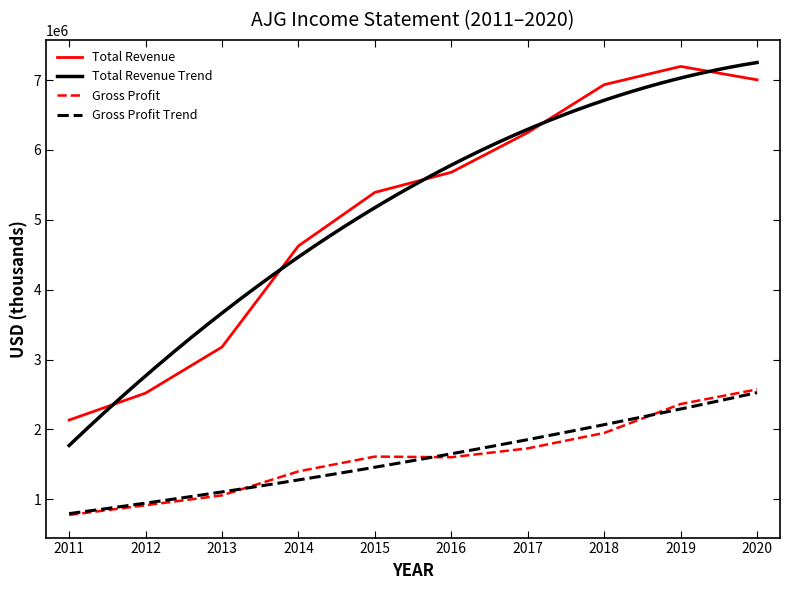

At which category is the sum across all series the highest?

2020